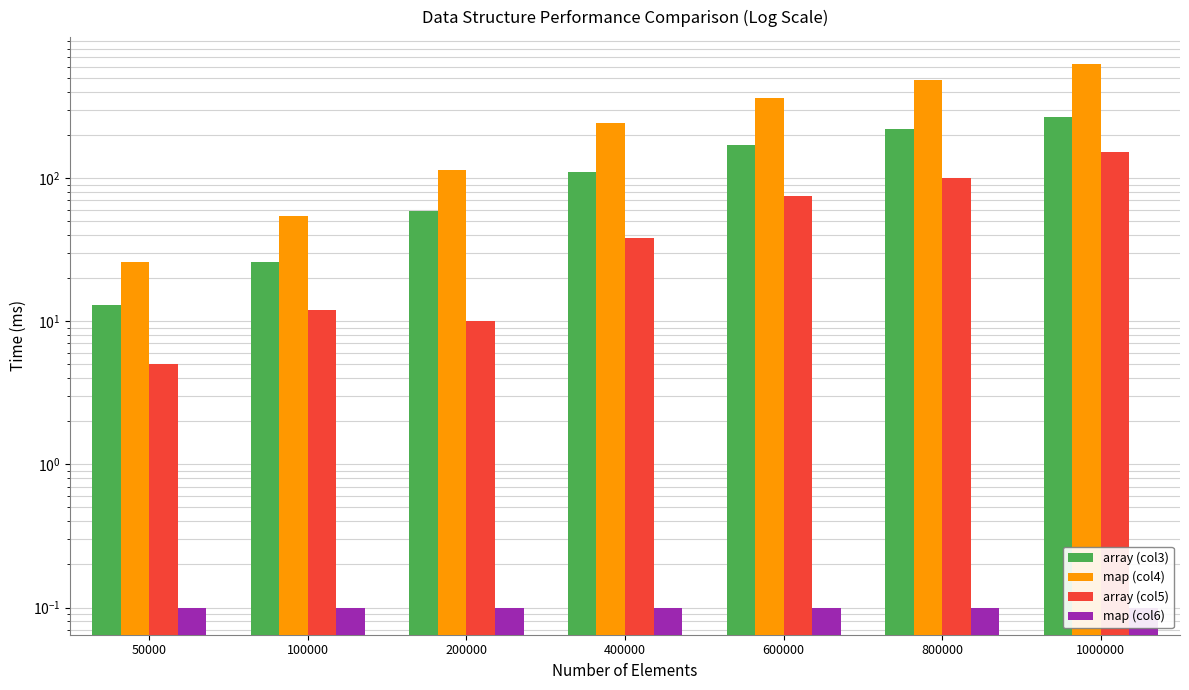

What is the highest value of the map (col6) series?

0.1